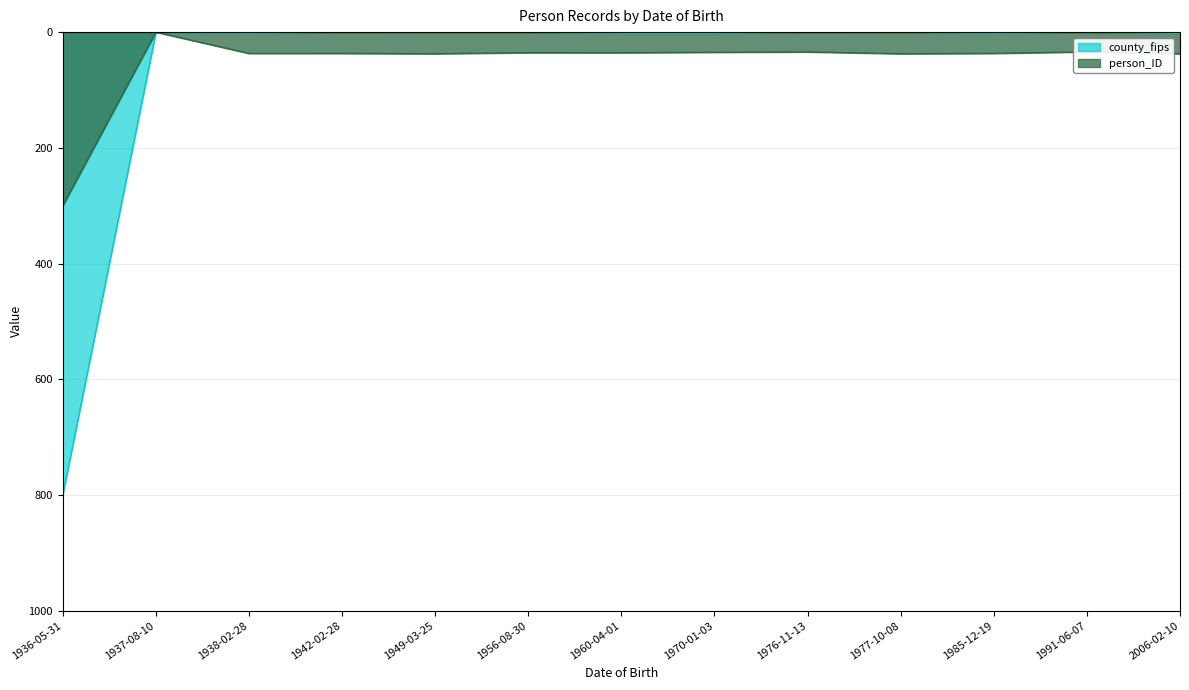

What position from the left is 1937-08-10?

2